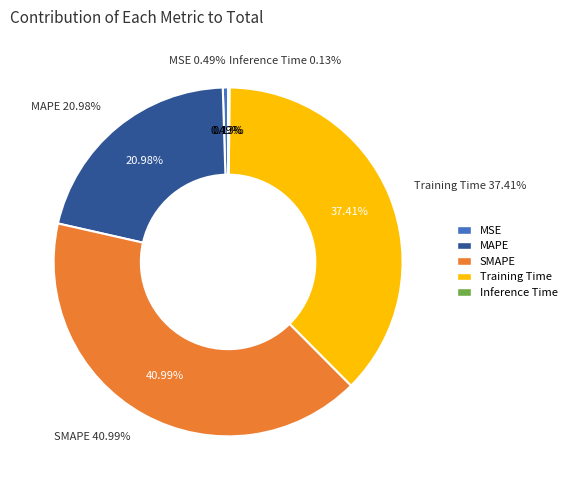

Which slice is the smallest?

Inference Time